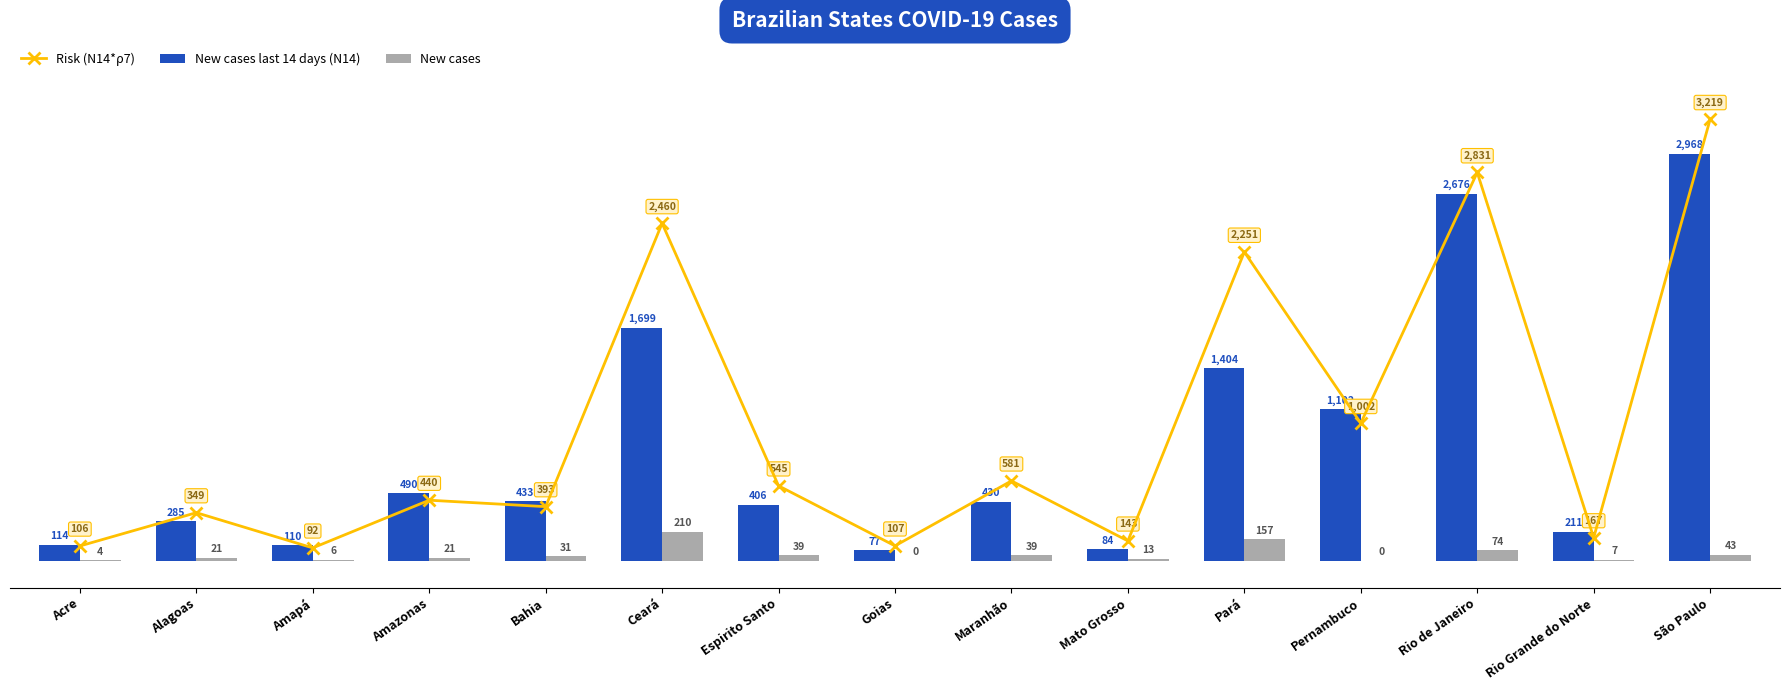

At which category does the chart reach its peak across all series?

São Paulo